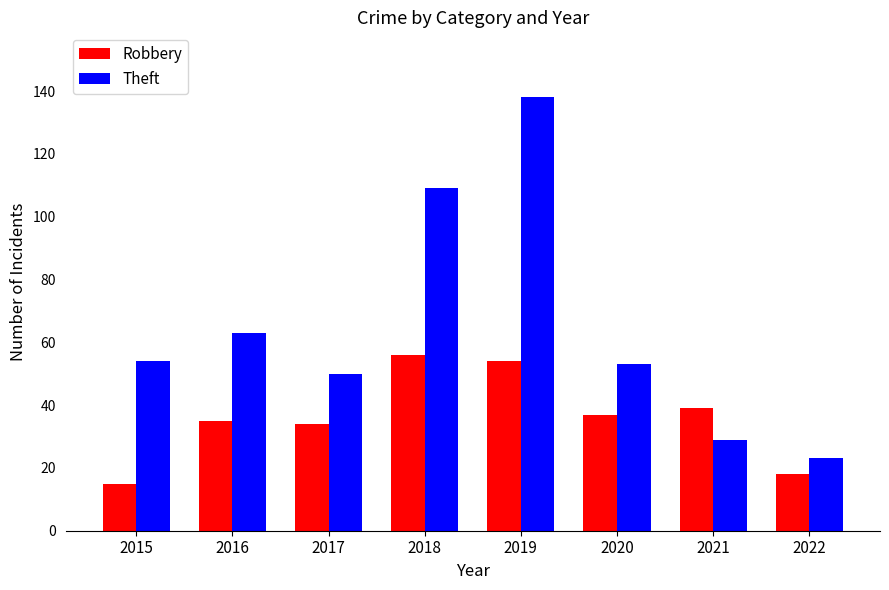

The Robbery series shows 18 at 2022. True or false?

True